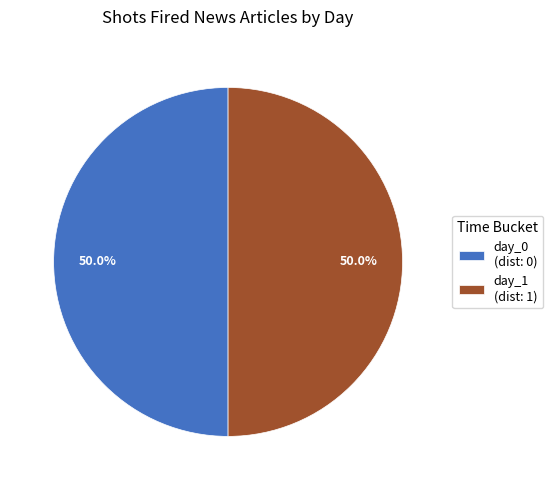

Is the sum of day_0 and day_1 greater than half?

Yes